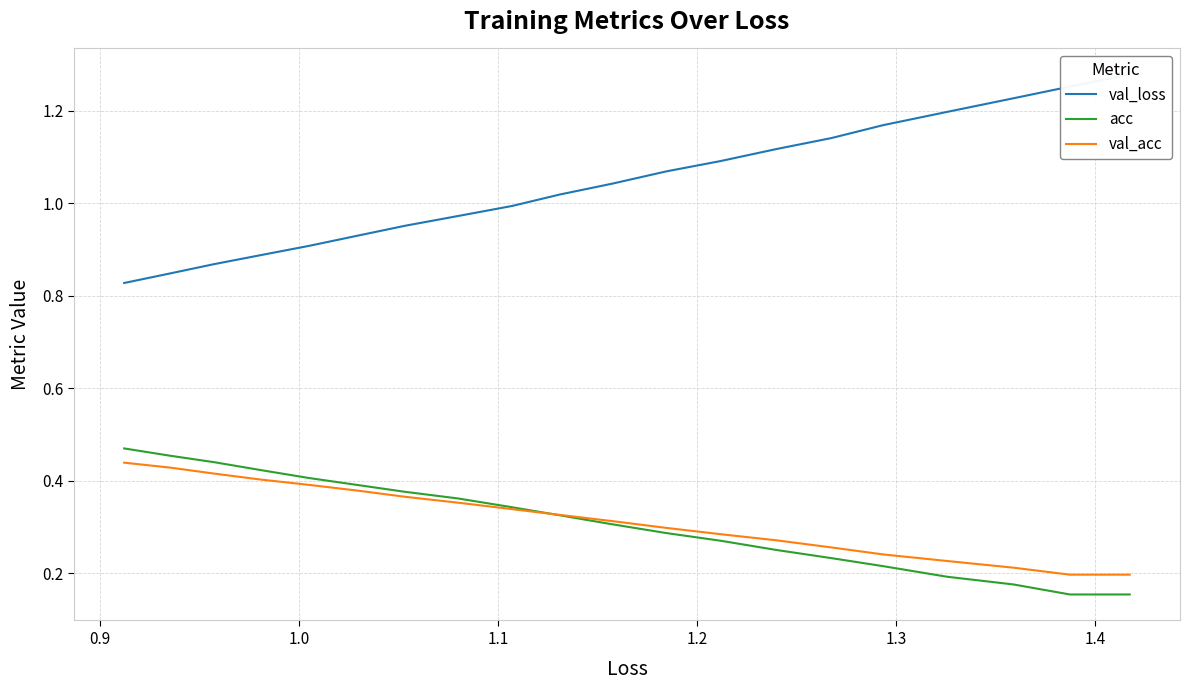

Which series has the largest range (max minus min)?

val_loss